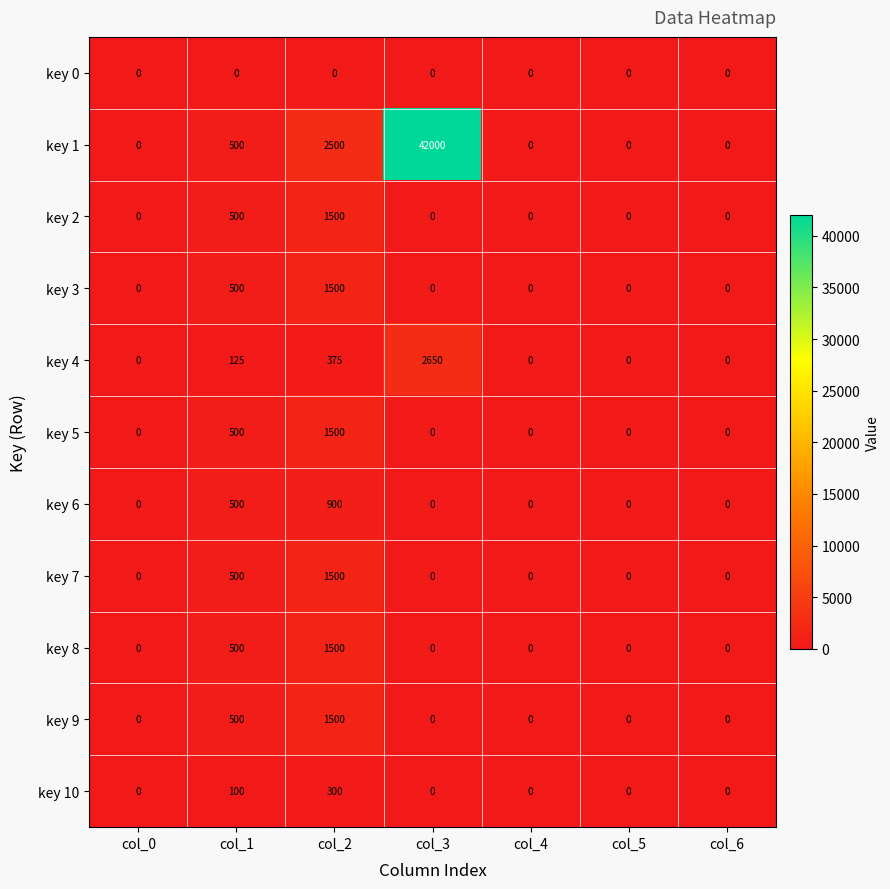

At which label is key 2 closest to 750?

col_1